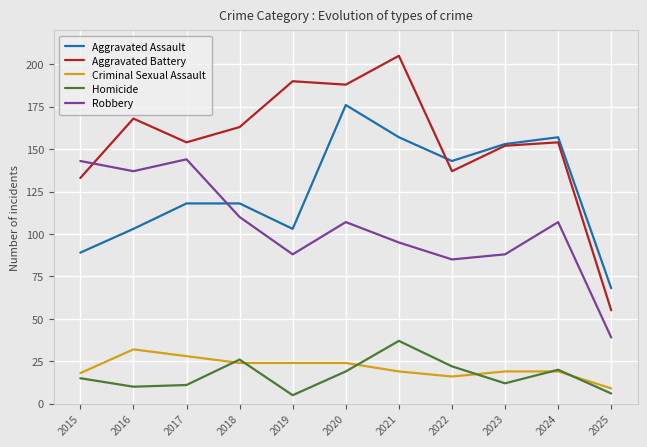

Does the chart display data point markers on the line(s)?

No